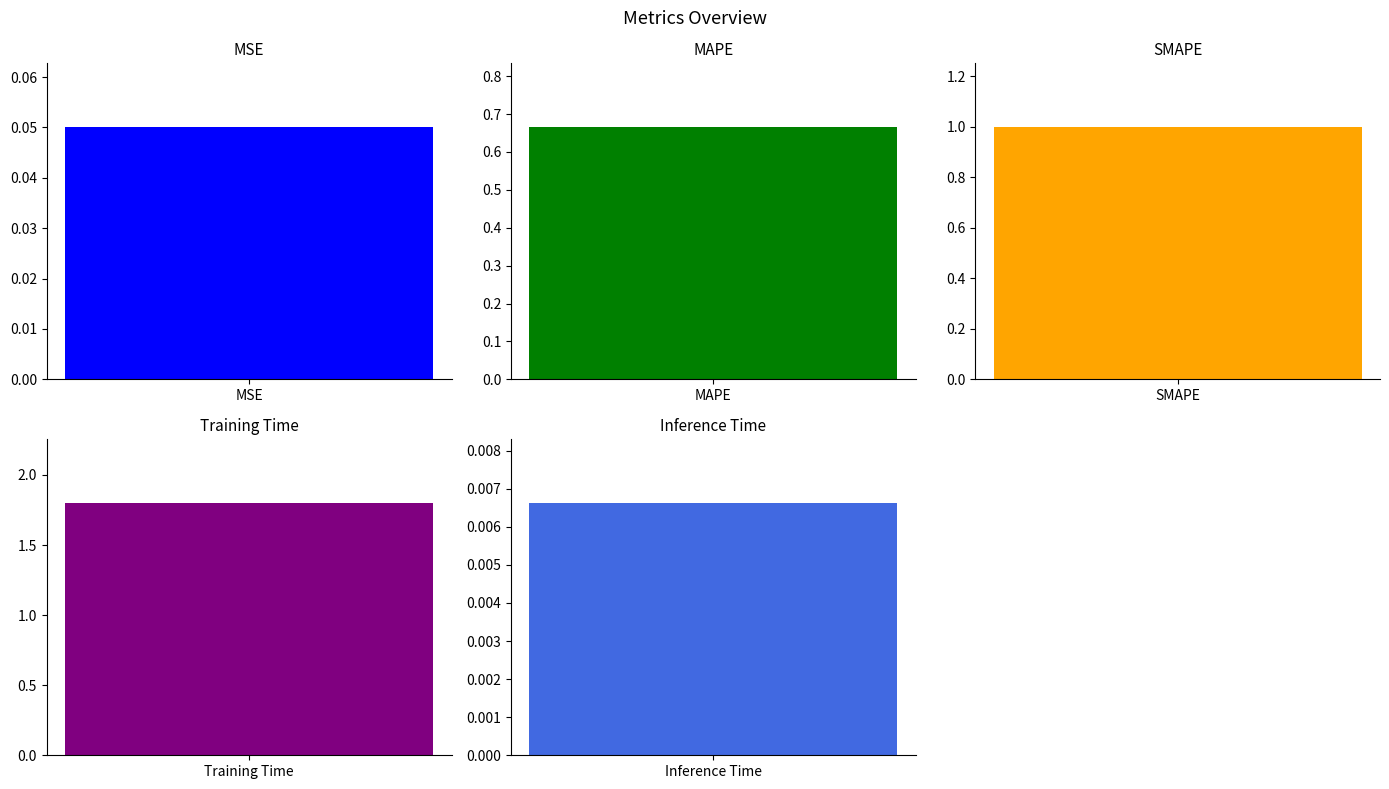

Does the chart contain stacked bars?

No